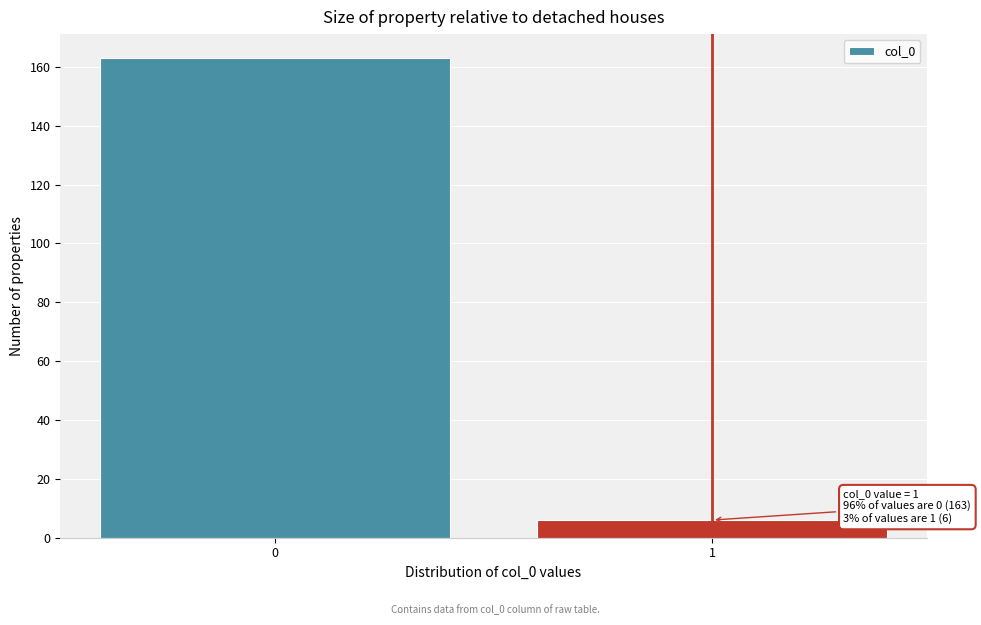

Reading left to right, transcribe all the data shown in this chart.

0=163	1=6